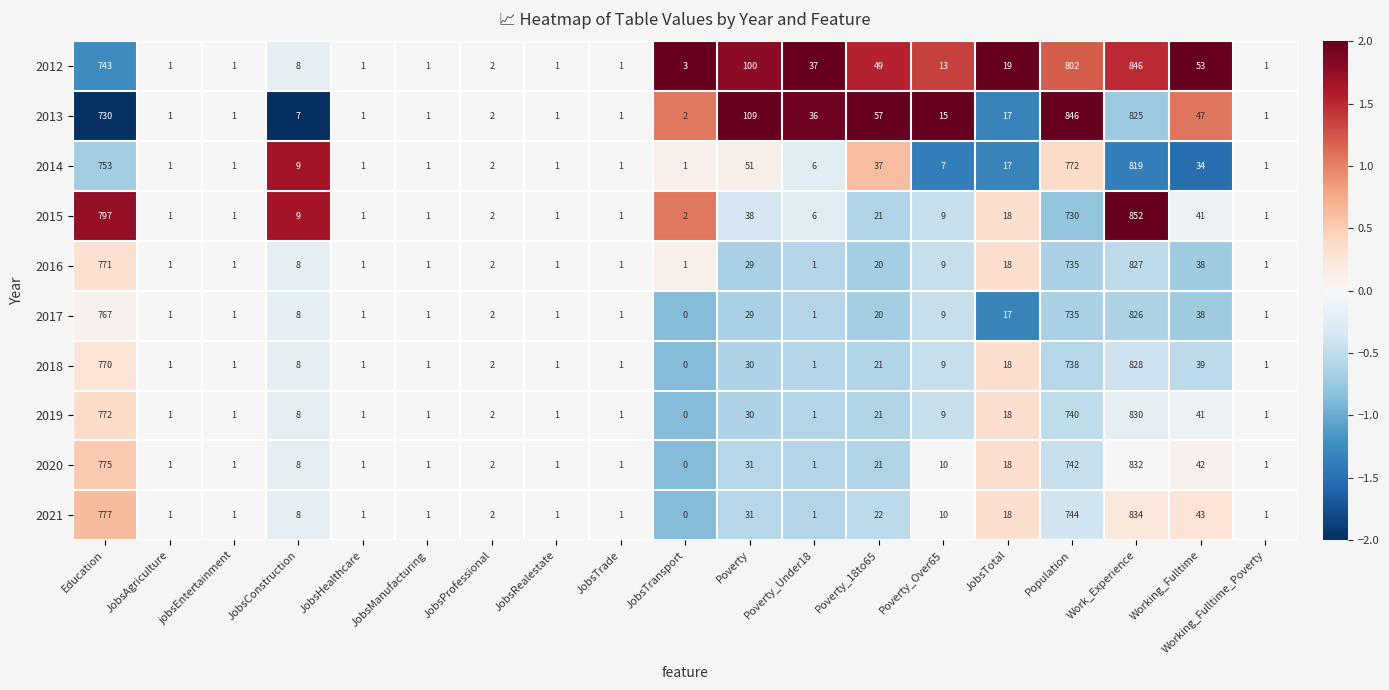

The value of 2020 at JobsRealestate is 2. True or false?

False